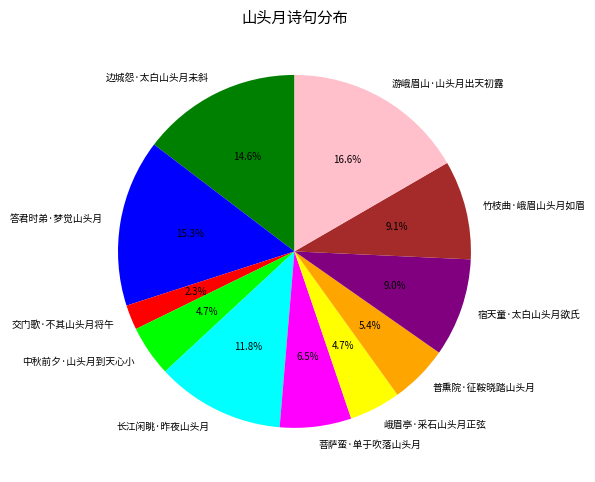

To the nearest percent, what portion does 游峨眉山·山头月出天初露 represent?

17%